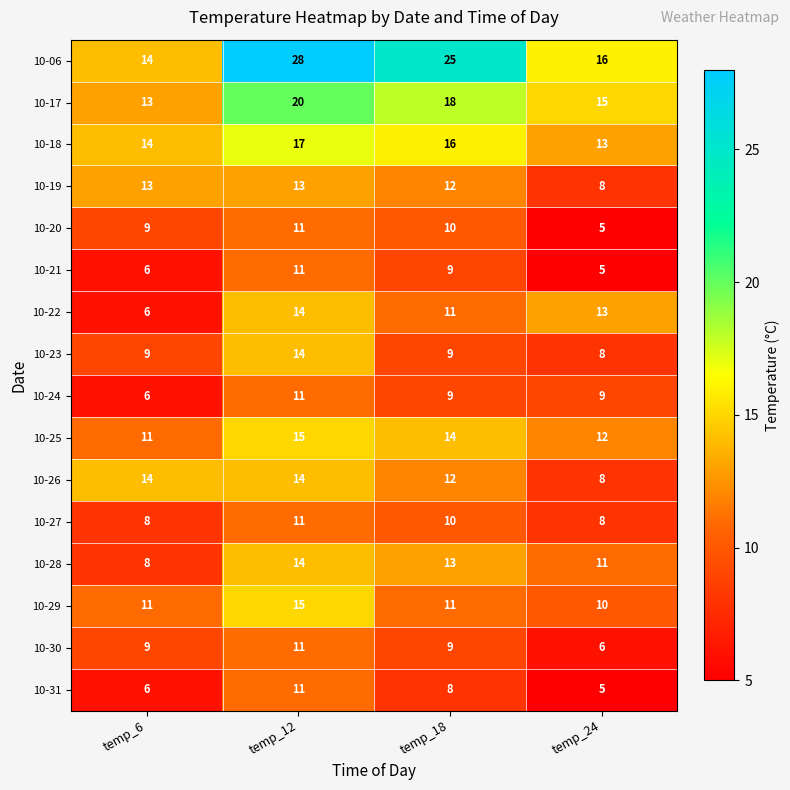

What is the approximate value of 10-29 at temp_12?

15